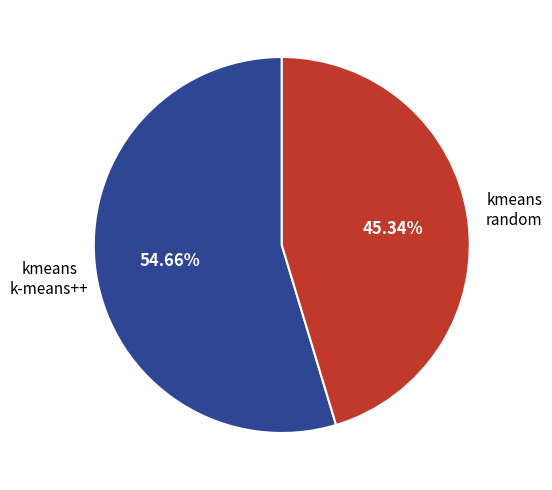

Is there a majority slice in this chart?

Yes